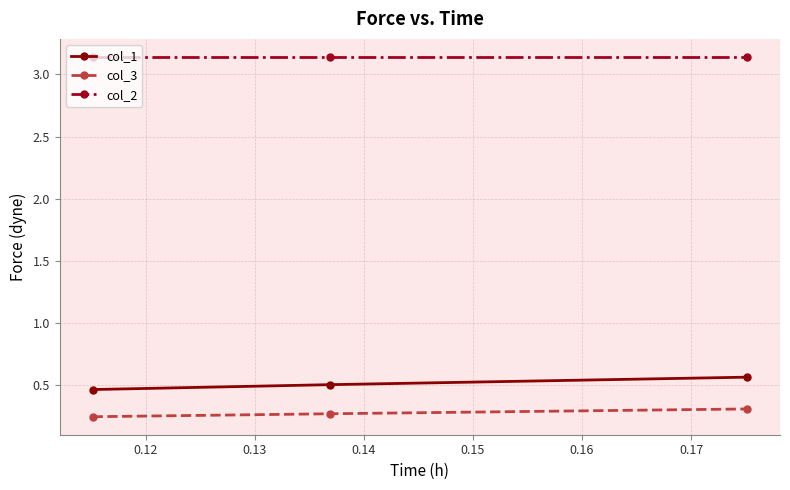

At how many categories does at least one series exceed 2?

3